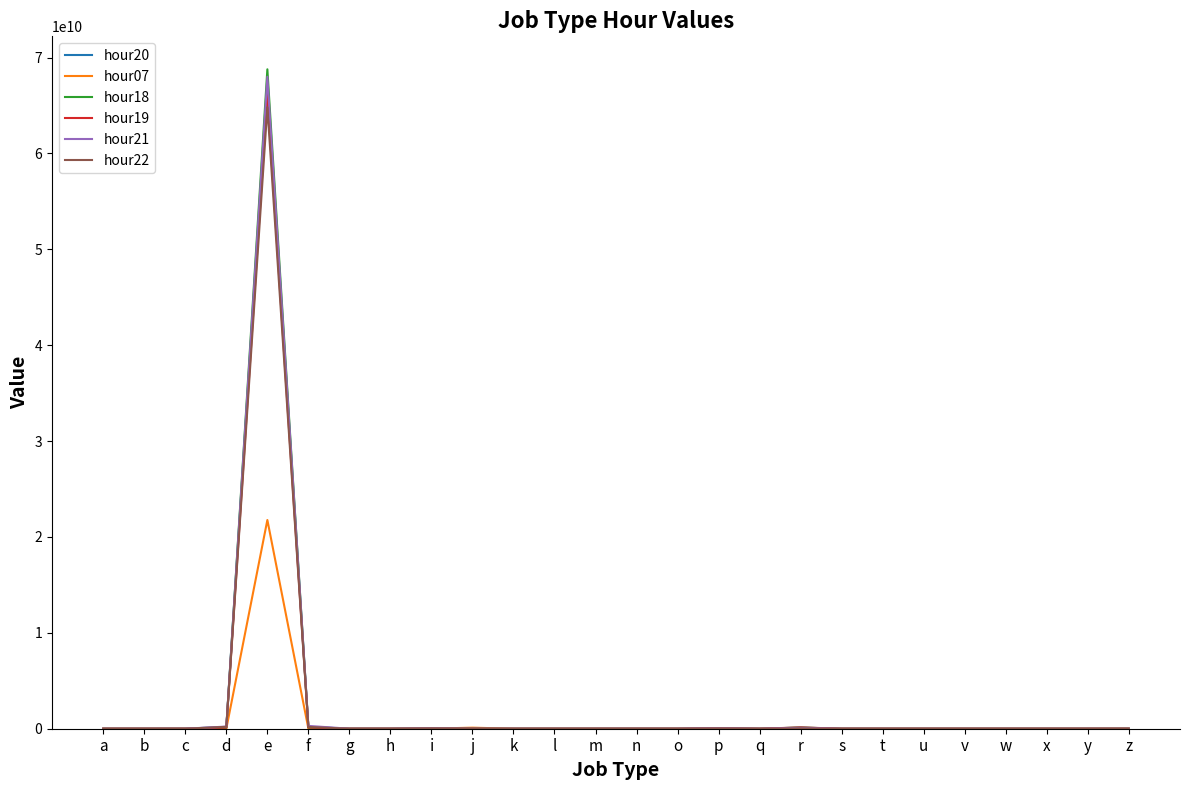

Which category has the highest value in the hour22 series?

e